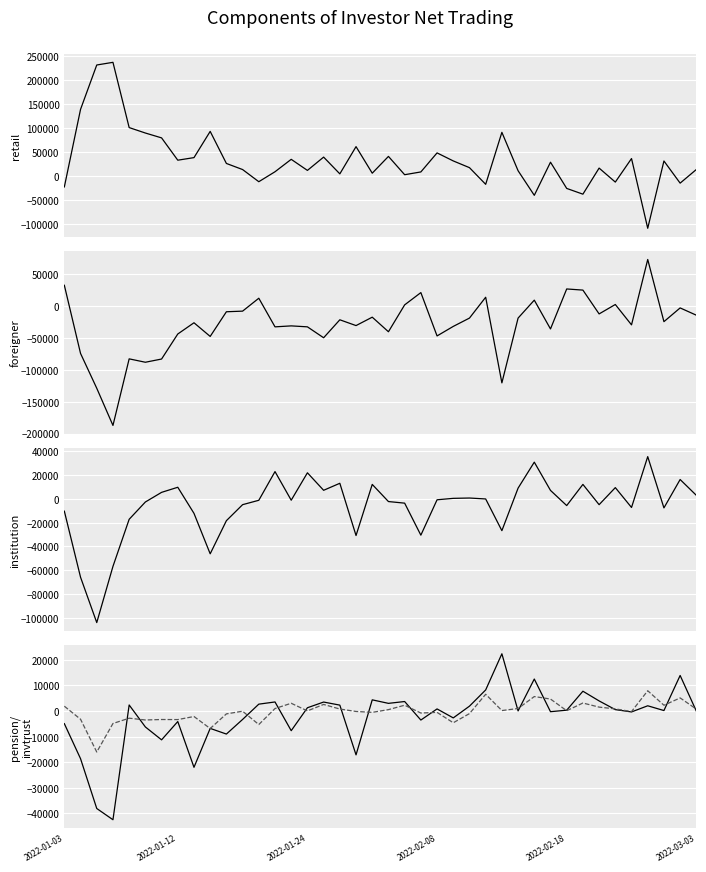

How many data points does each series have?

40